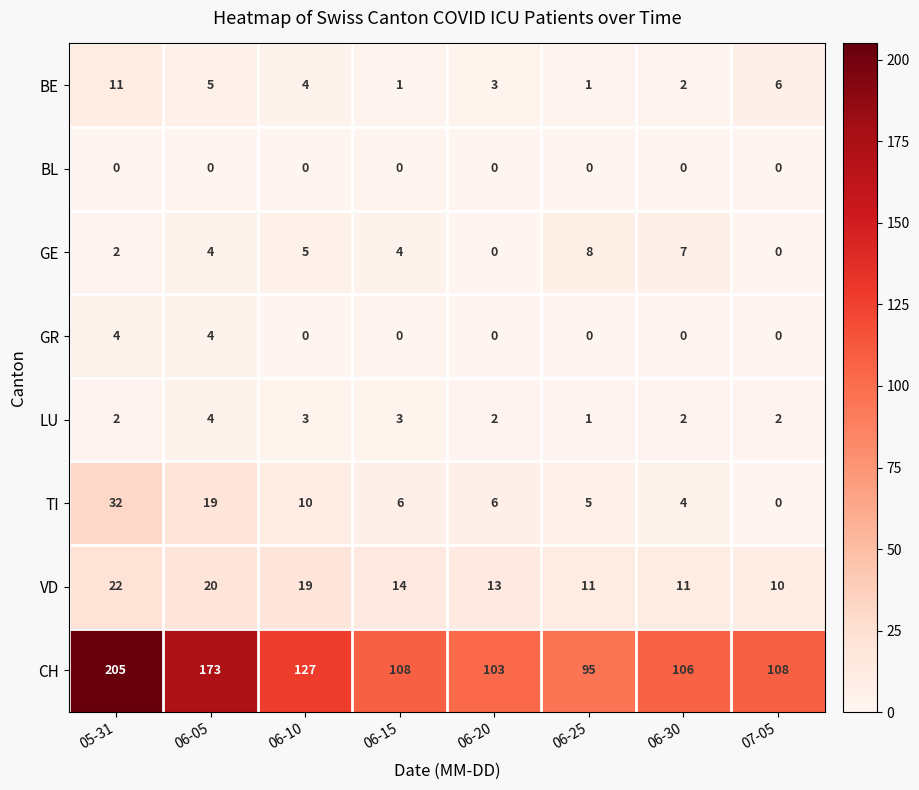

At which category is the sum across all series the highest?

05-31